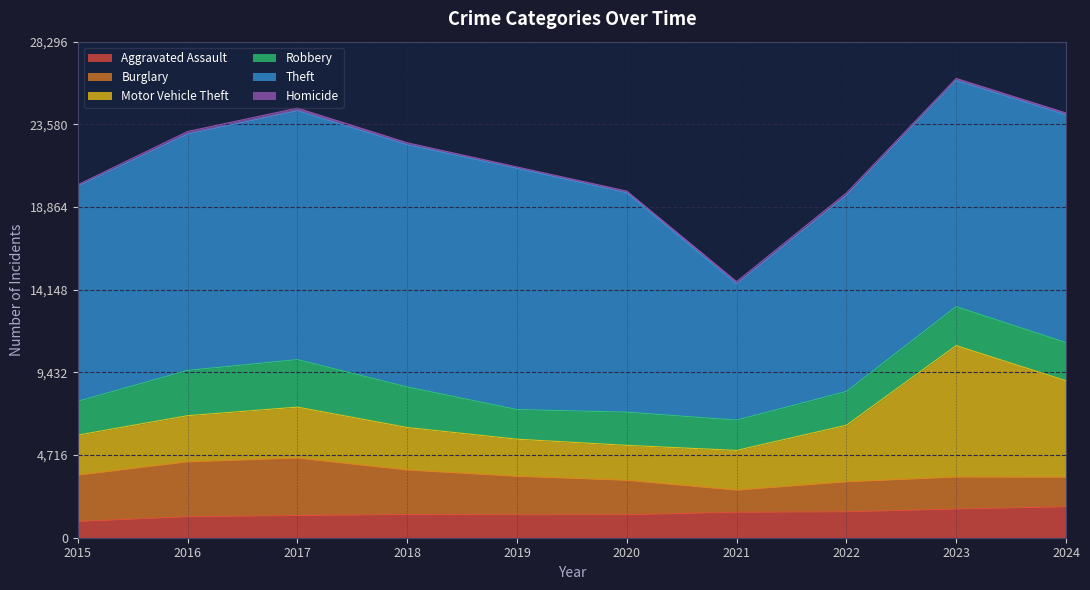

True or false: Burglary has a value of 1965 at 2020.

True